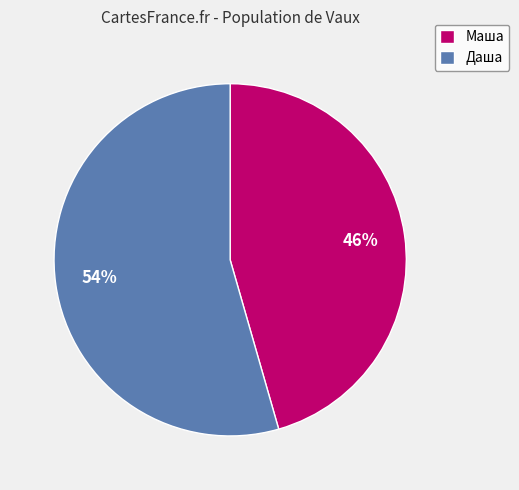

To the nearest percent, what is the average slice percentage?

50%